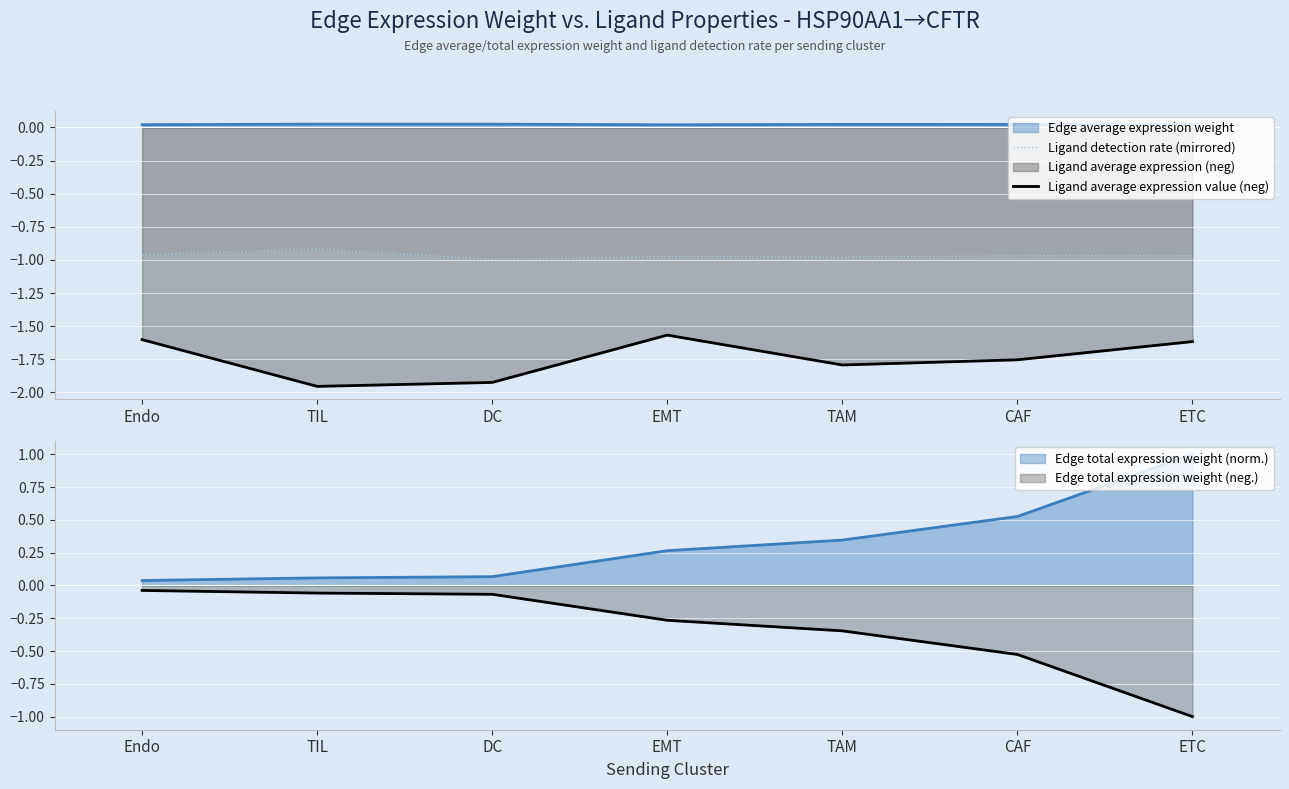

How many interior local valleys does the Ligand detection rate (mirrored) series have?

2